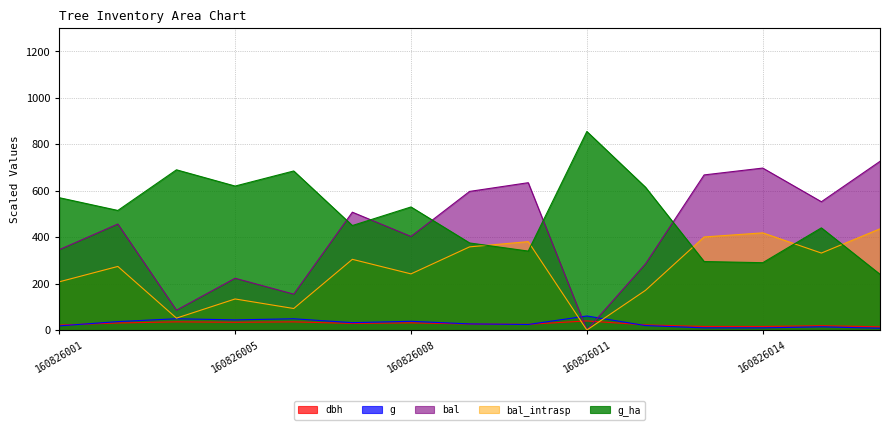

How many lines are shown in the chart?

5